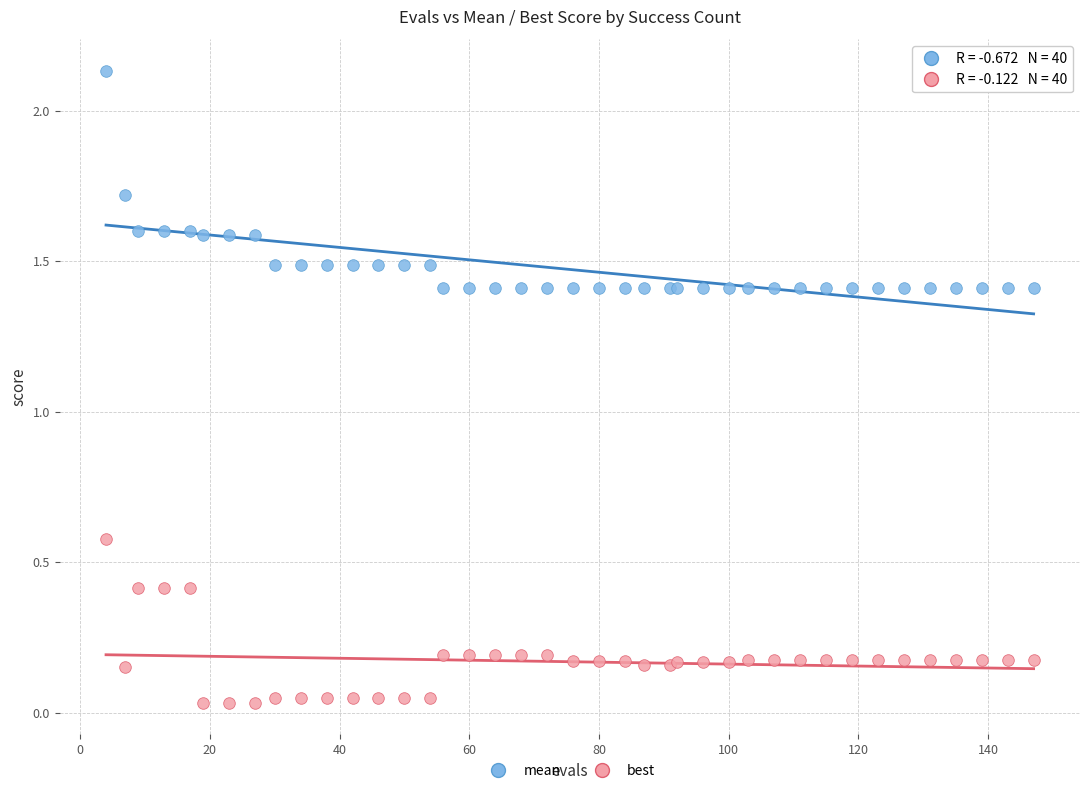

Which series contains the highest Y value?

mean